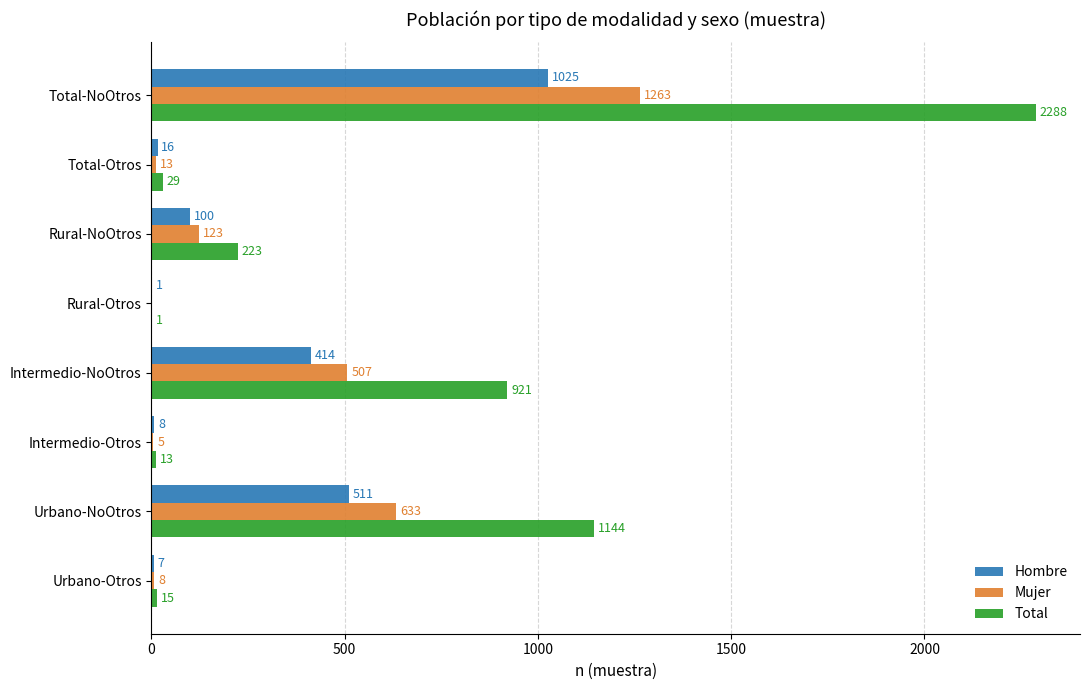

True or false: Mujer has a value of 123 at Rural-NoOtros.

True